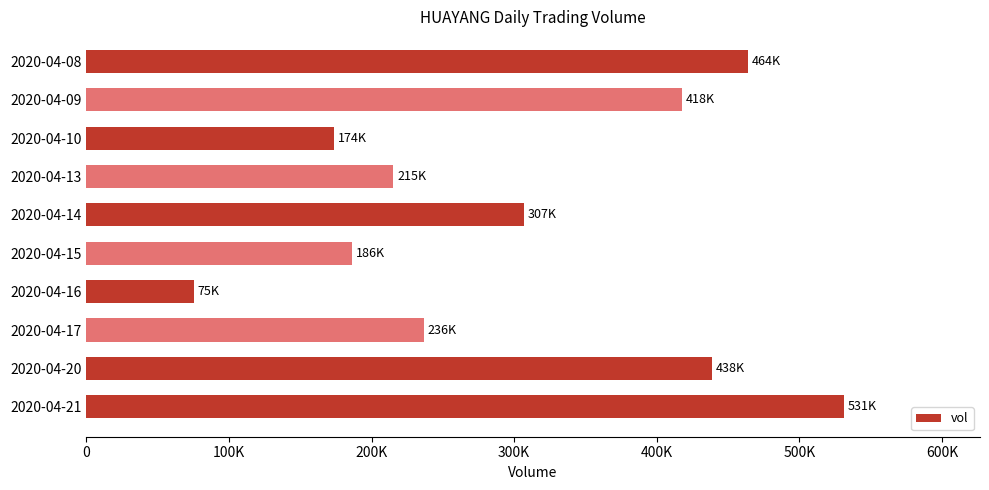

What is the difference between the maximum and minimum values?

455700